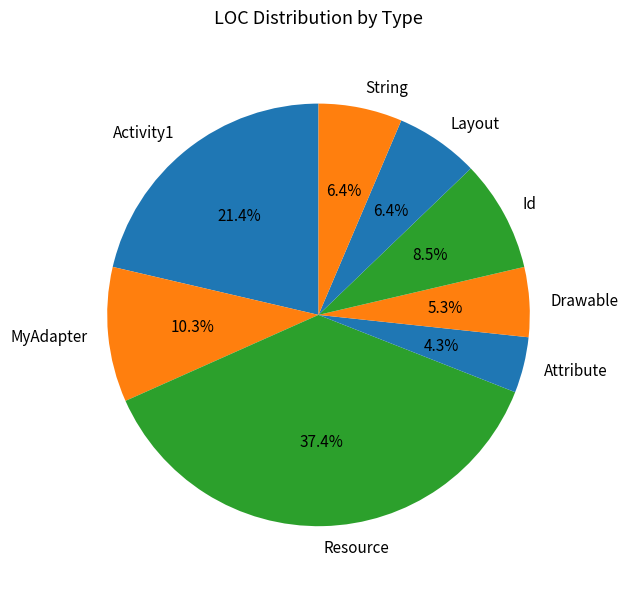

To the nearest percent, what percentage of the pie is Resource?

37%